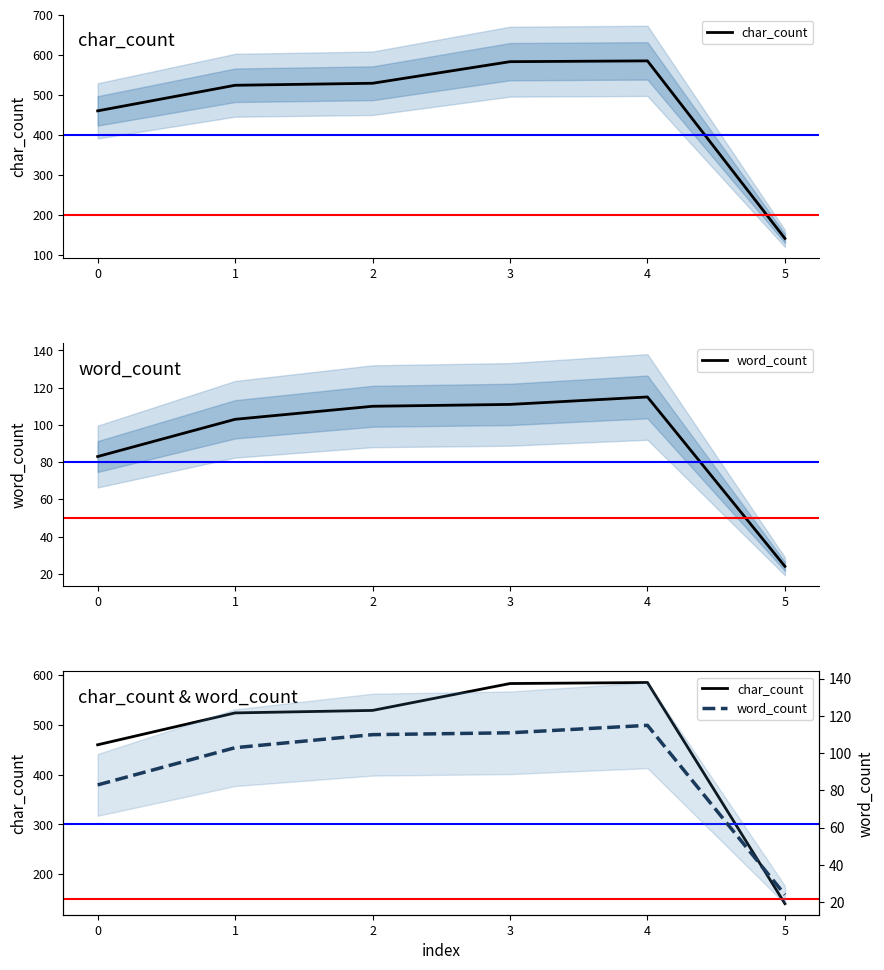

At 0, list the series in order from largest to smallest.

char_count, word_count